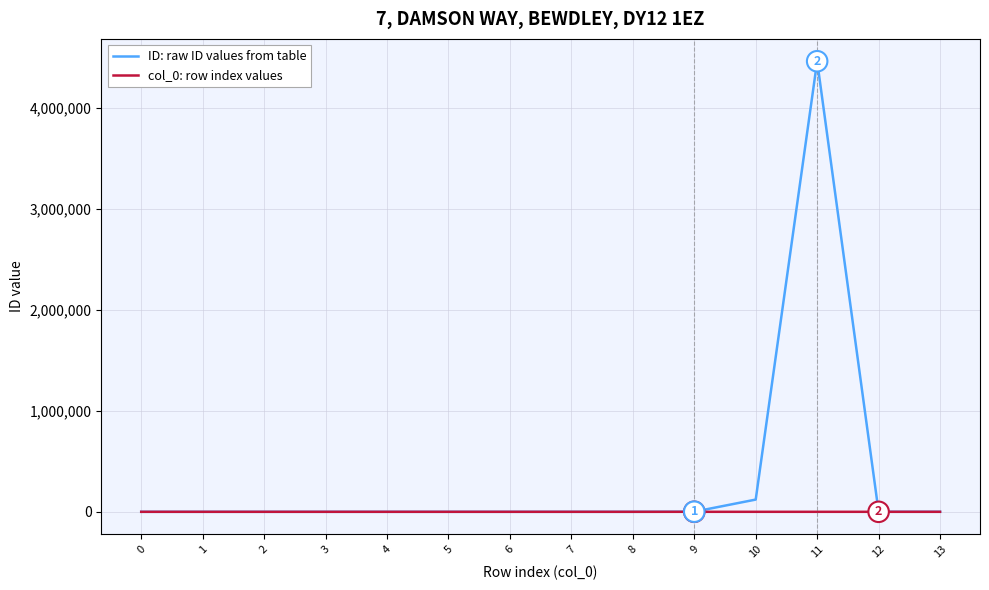

Rank the series by their average value, from lowest to highest.

col_0: row index values, ID: raw ID values from table